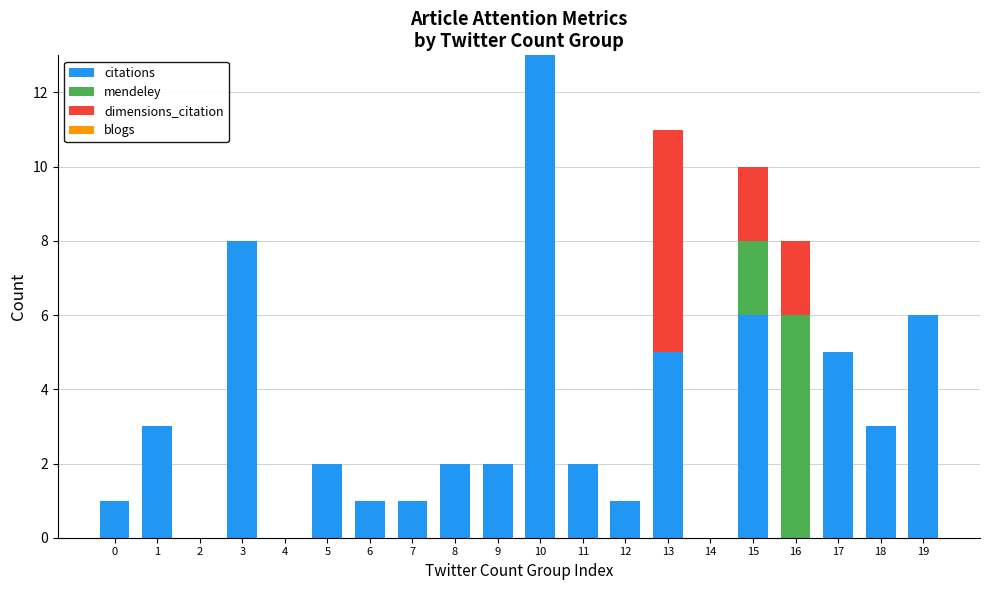

What is the highest value of the citations series?

13